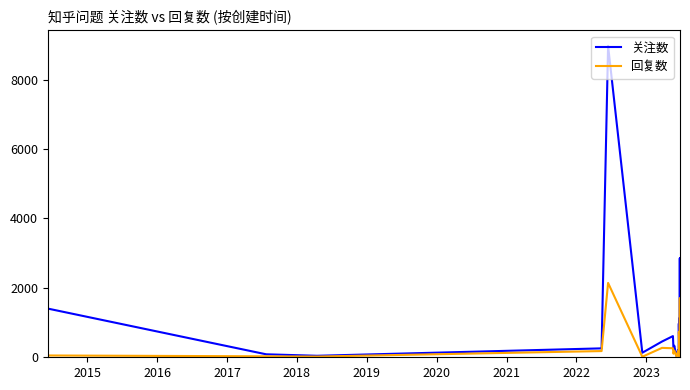

Which series has the widest spread of values?

关注数